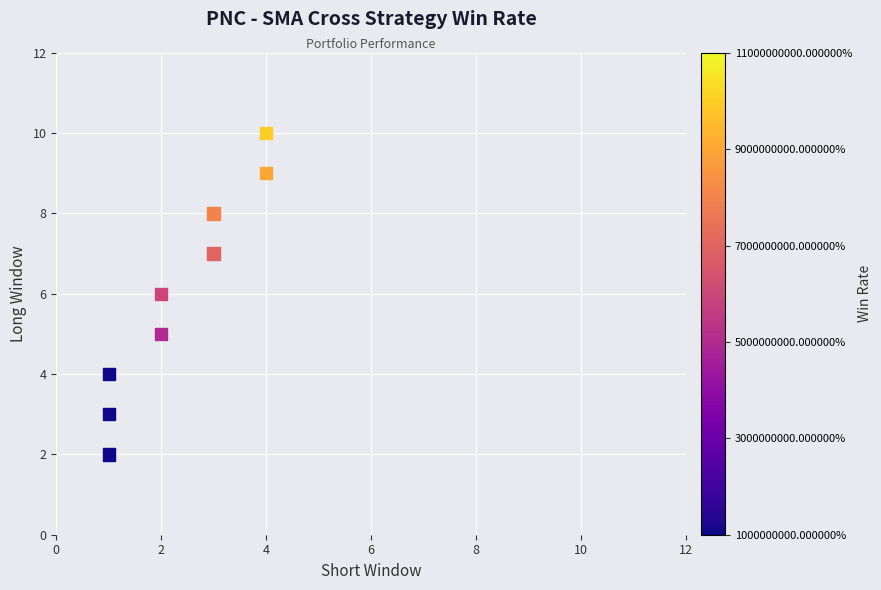

What is the range of Y values (max minus min)?

8